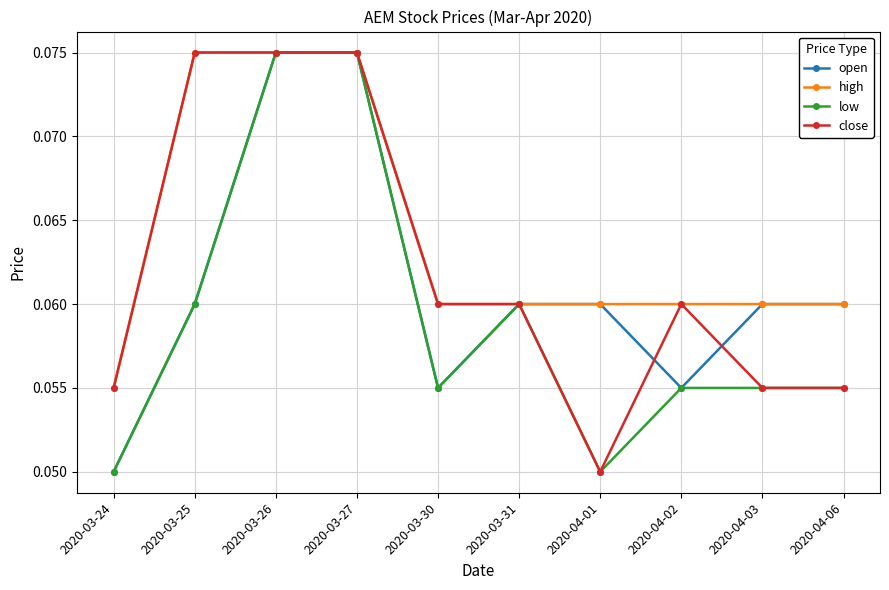

Count the low values in the range 0 to 1.

10